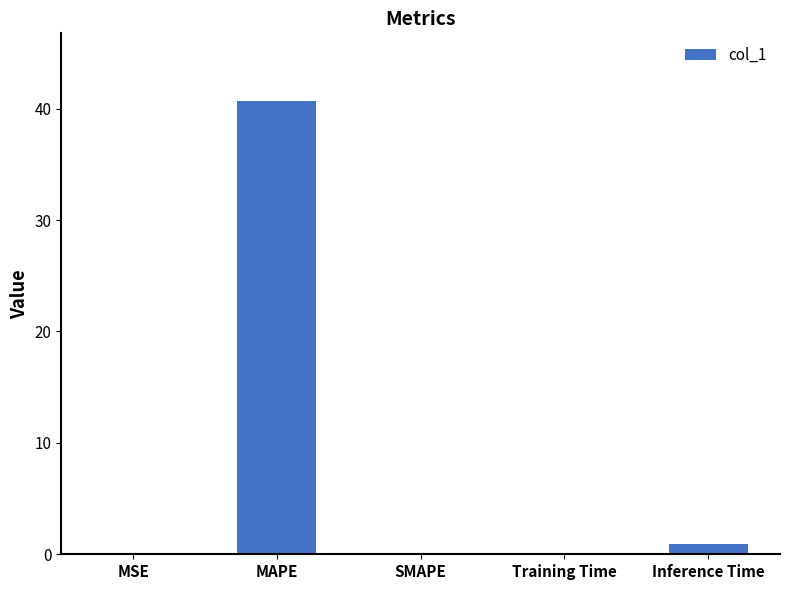

What is the sum of all values?

41.8